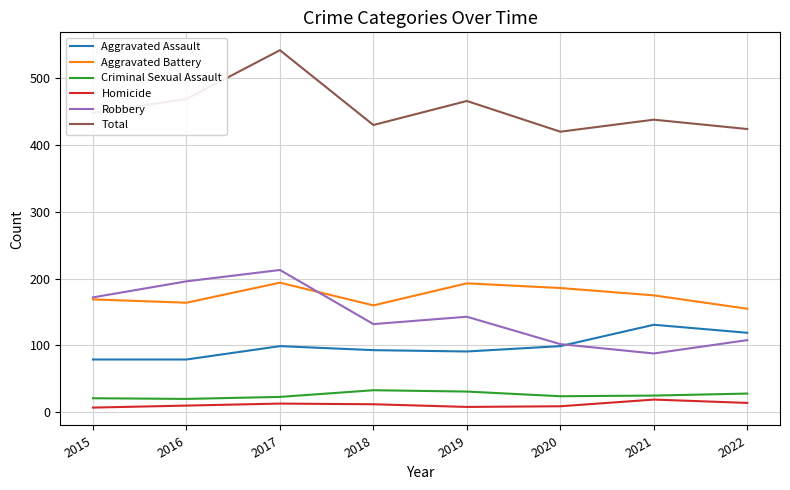

What is the approximate value of Aggravated Battery at 2019, to the nearest 10?

190